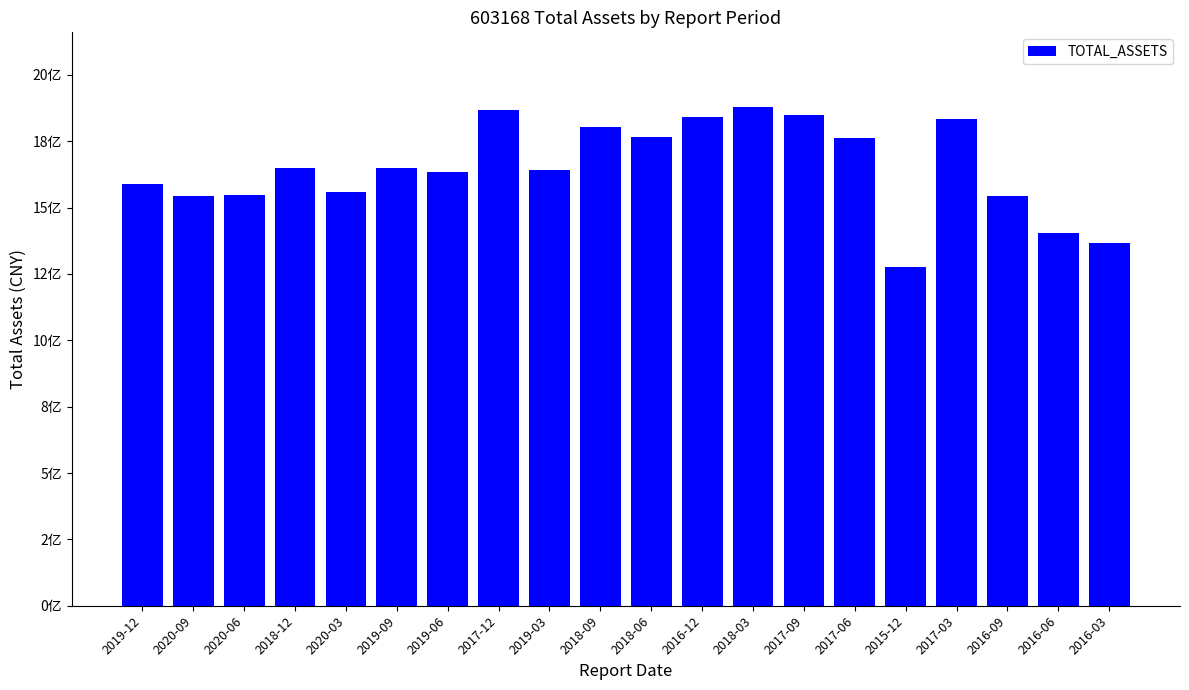

How many data points are above 1648557468?

10